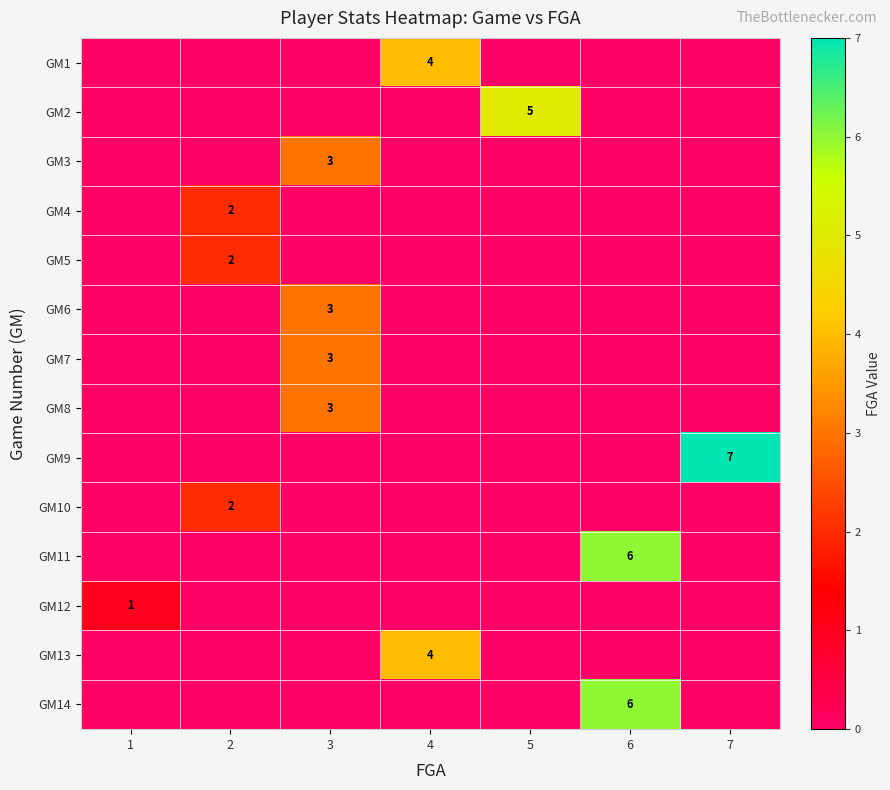

What is the difference between the maximum and second lowest values in the GM9 series?

7